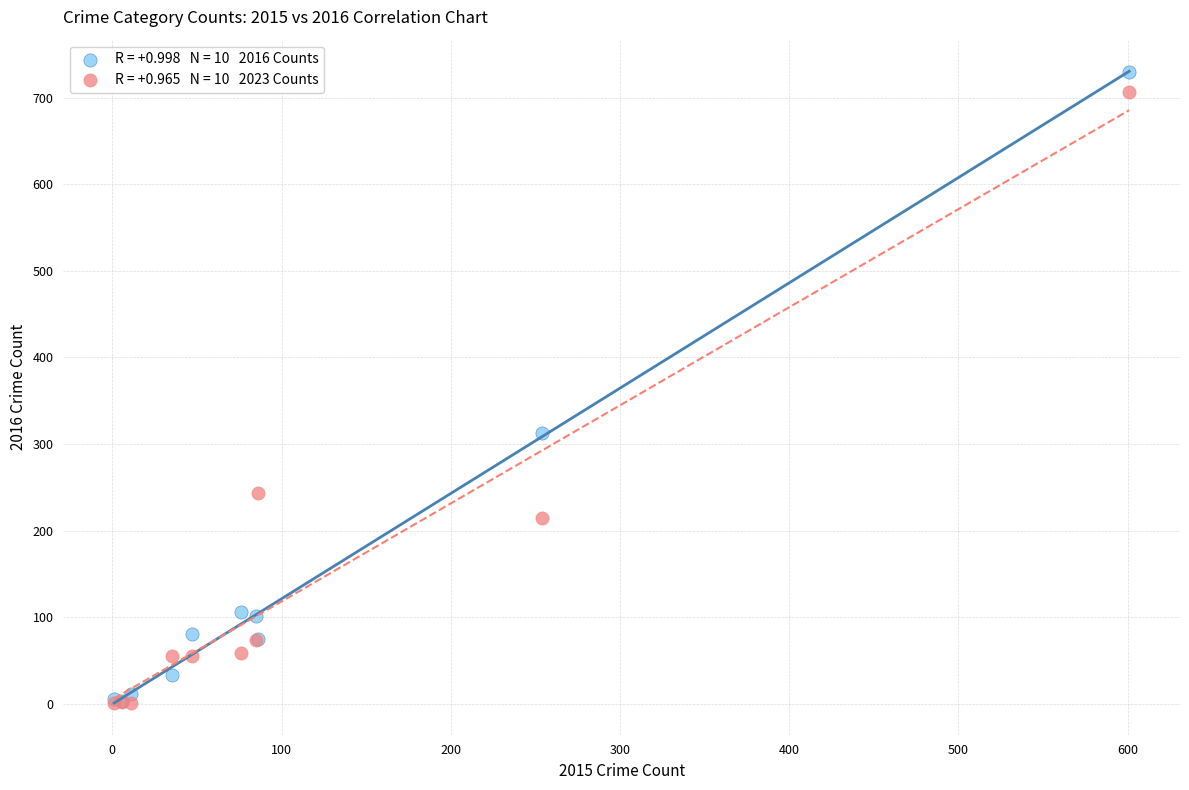

Across all series, what Y value is closest to 365?

313